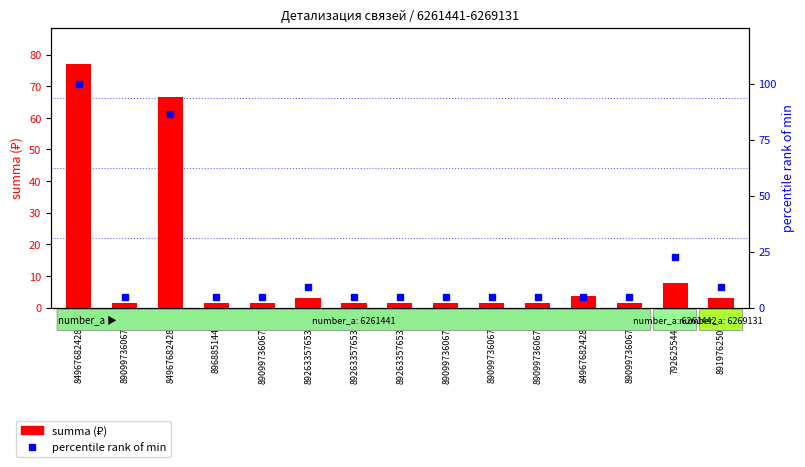

What is the difference between the highest and lowest values at 84967682428_3?

1.0